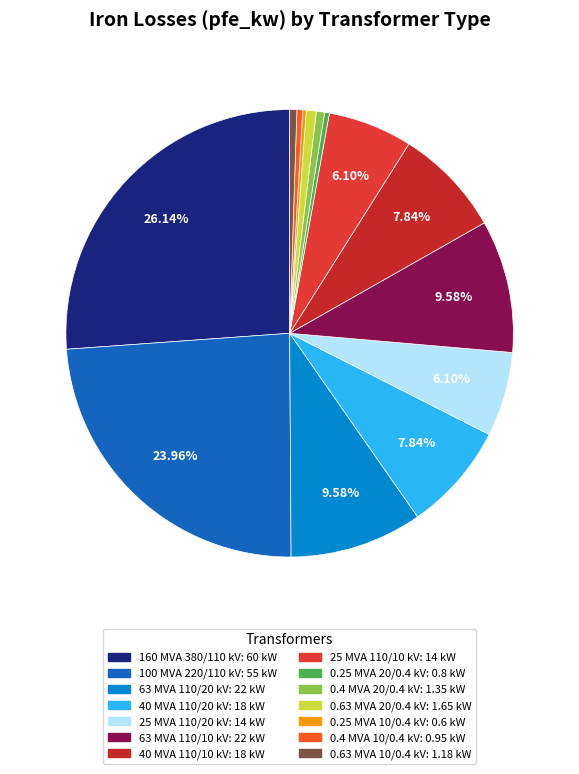

How many slices are in this pie chart?

14